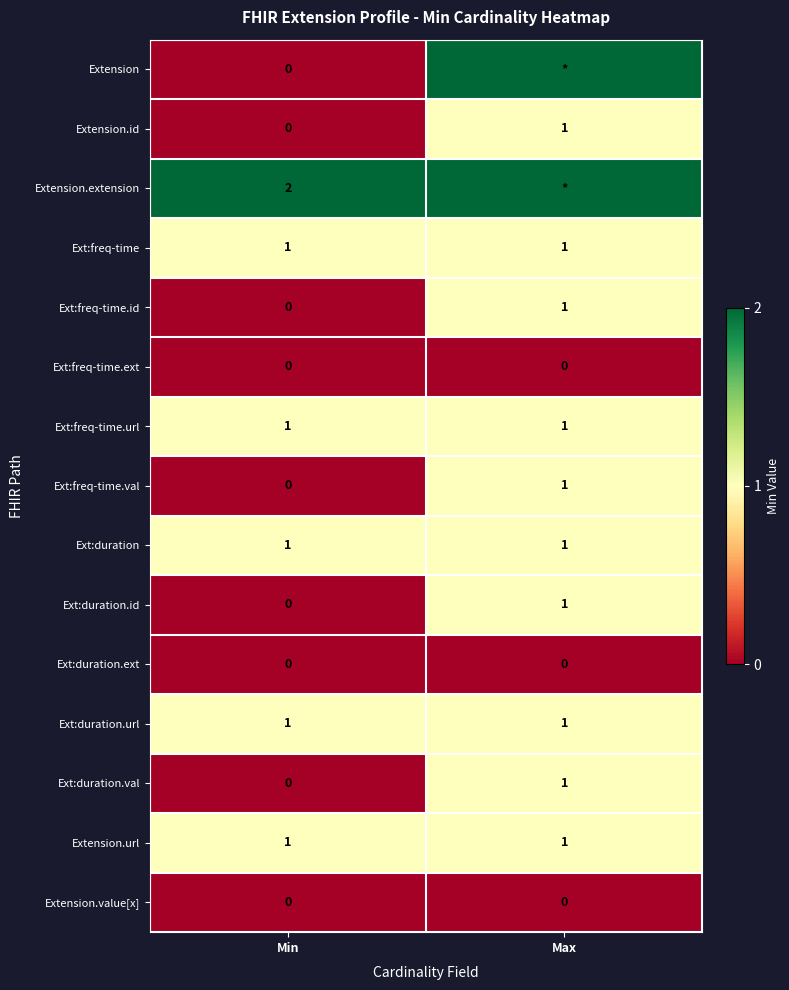

True or false: Ext:freq-time.ext has a value of 0 at Min.

True